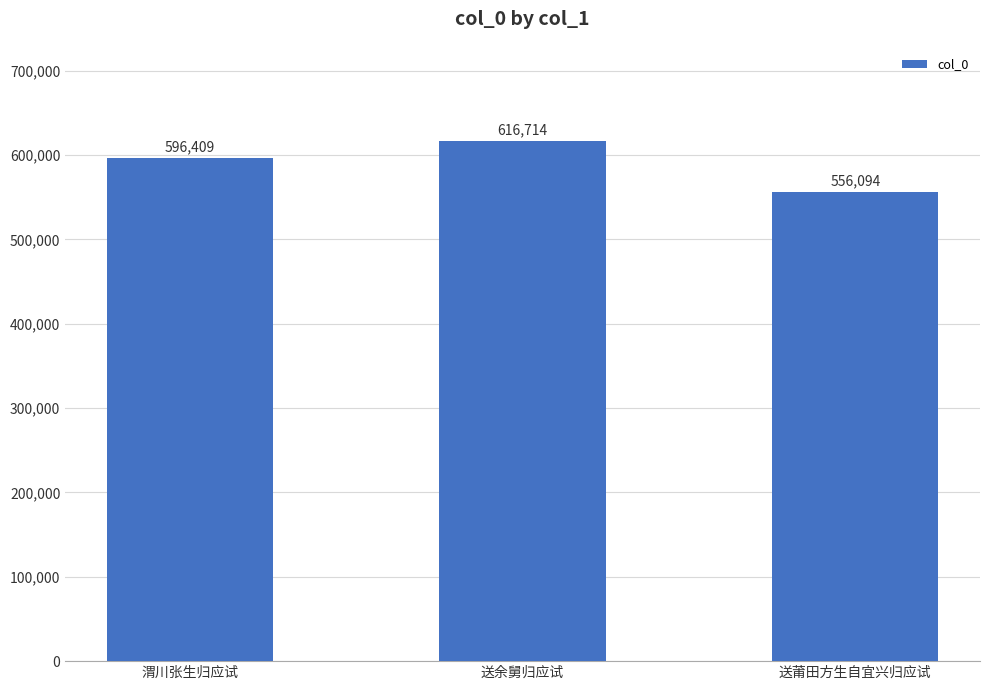

Read the value at 渭川张生归应试, to the nearest 100.

596400